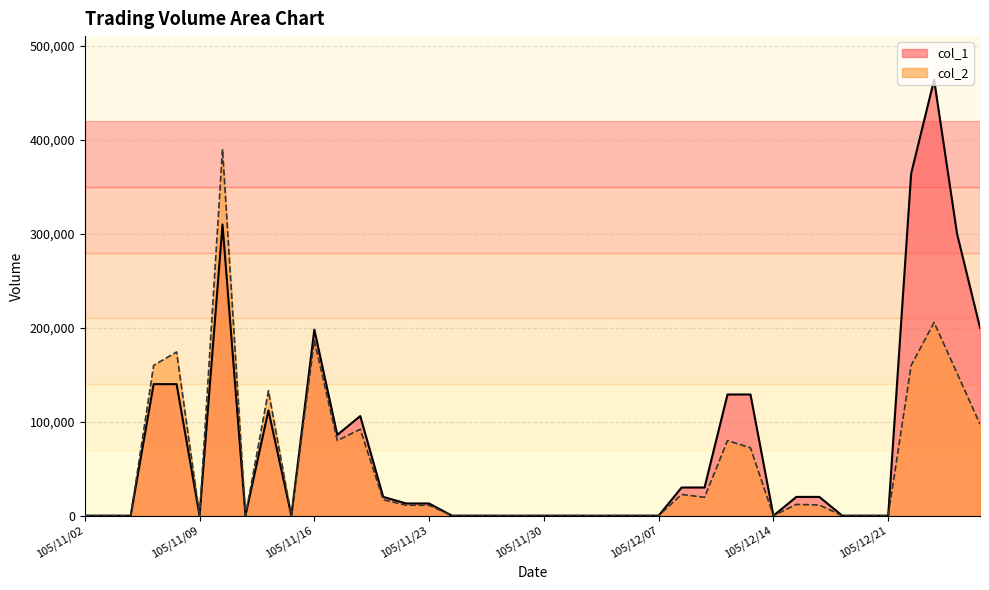

Which series changed the most between 105/11/25 and 105/12/05?

col_1